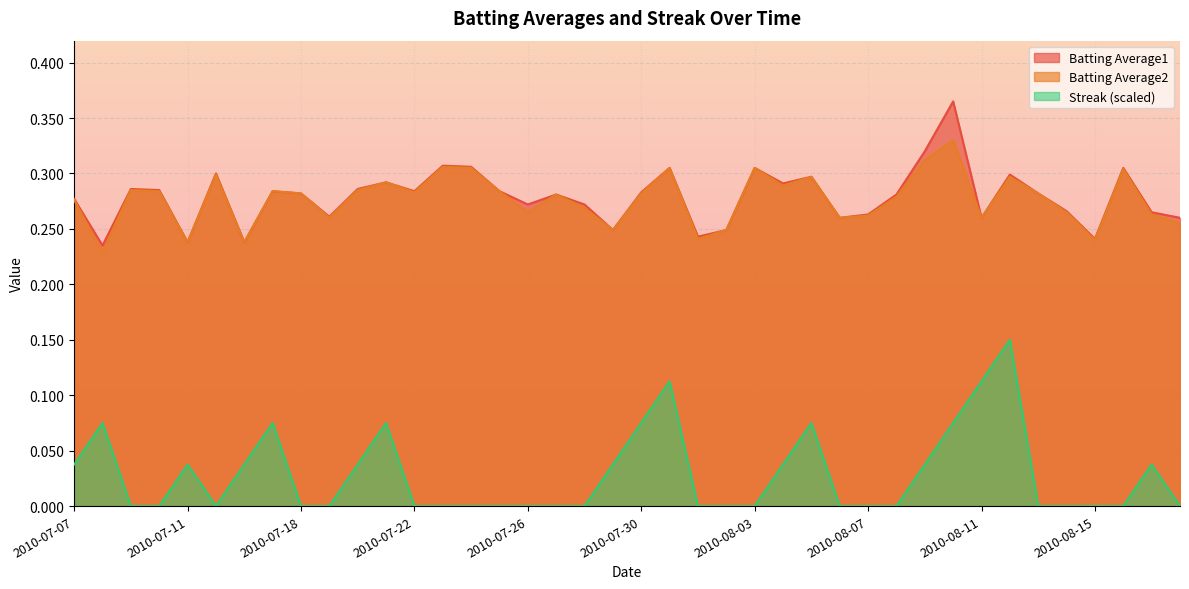

The Streak series shows 0.0 at 2010-08-17. True or false?

False